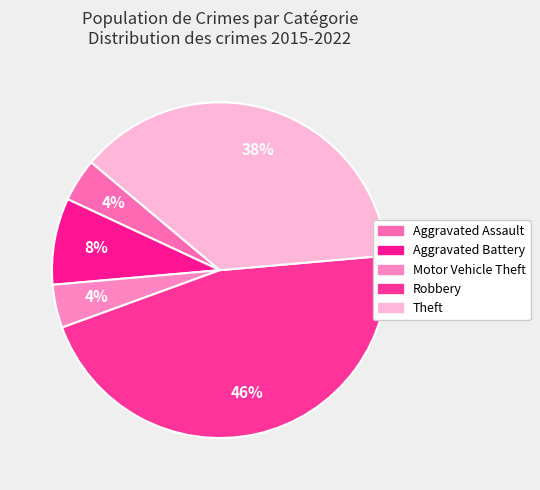

To the nearest percent, what percentage of the pie is Aggravated Battery?

8%